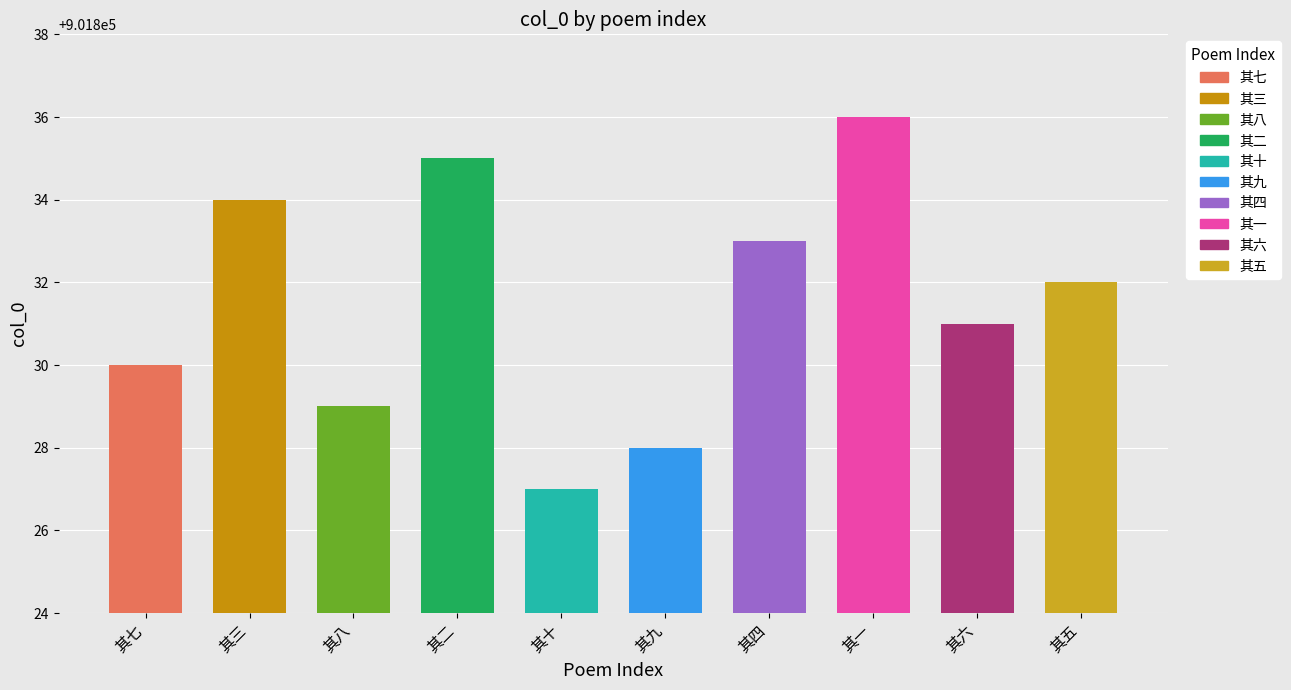

What position from the right is 其九?

5